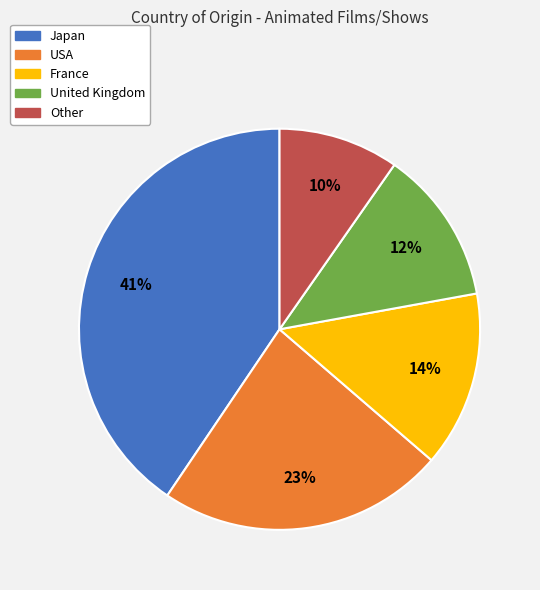

Which category has the smallest portion of the pie?

Other